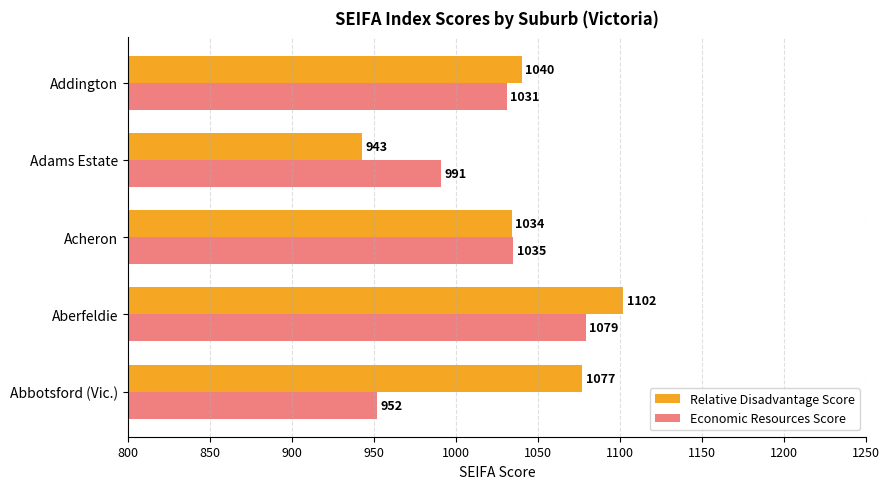

At which label does Economic Resources Score reach its minimum?

Abbotsford (Vic.)